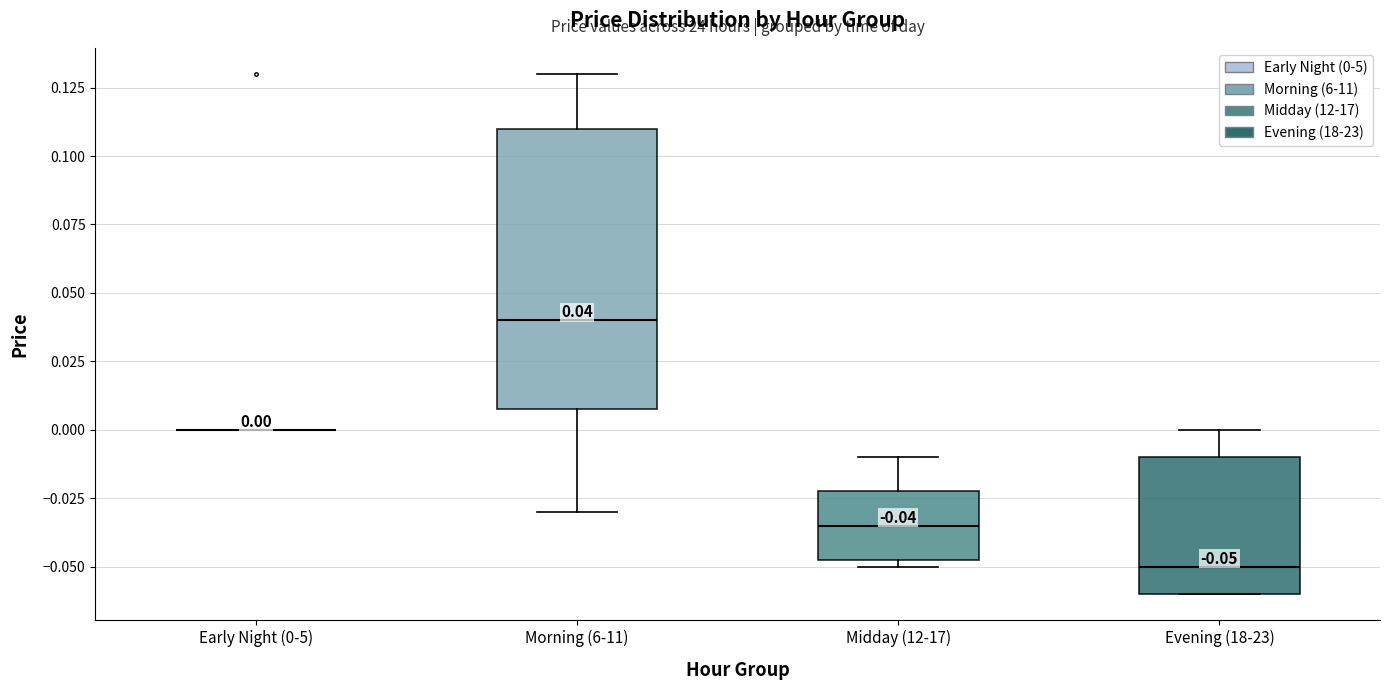

Which box is the tallest, from its lower edge to its upper edge?

Morning (6-11)